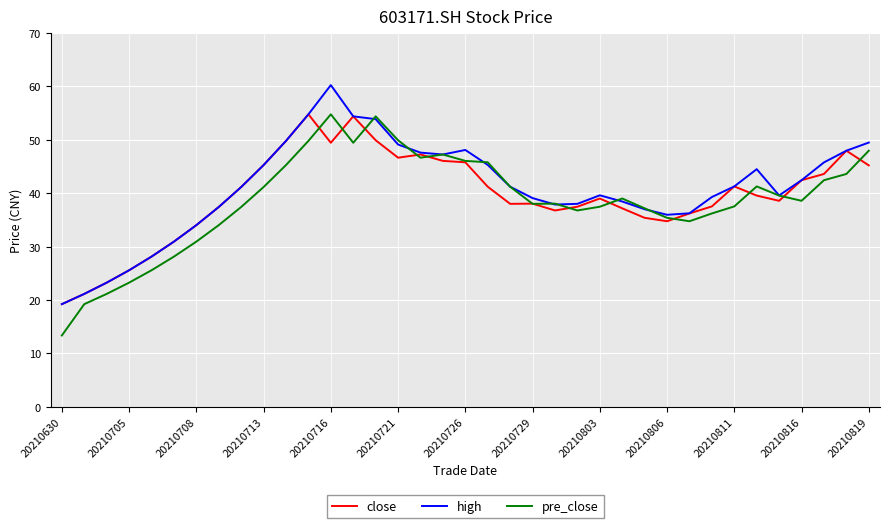

What is the lowest value of the pre_close series?

13.3